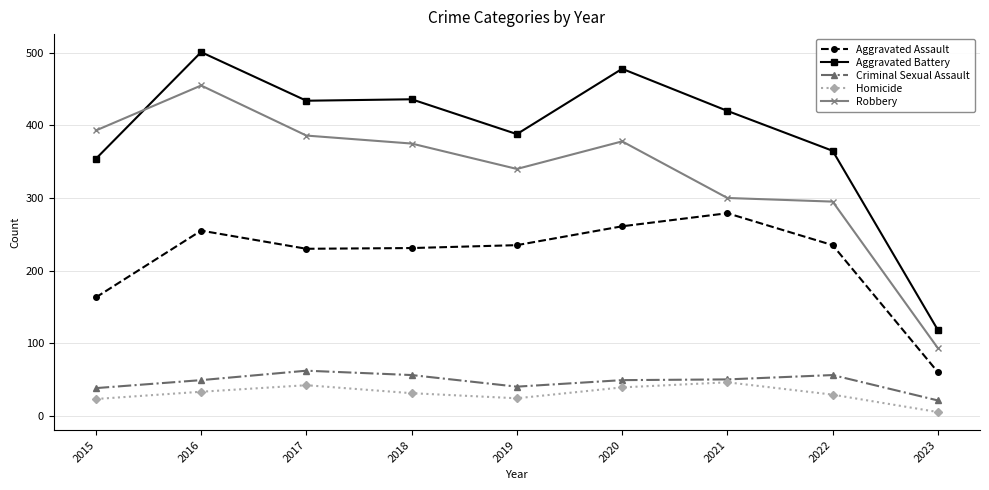

How many lines are shown in the chart?

5